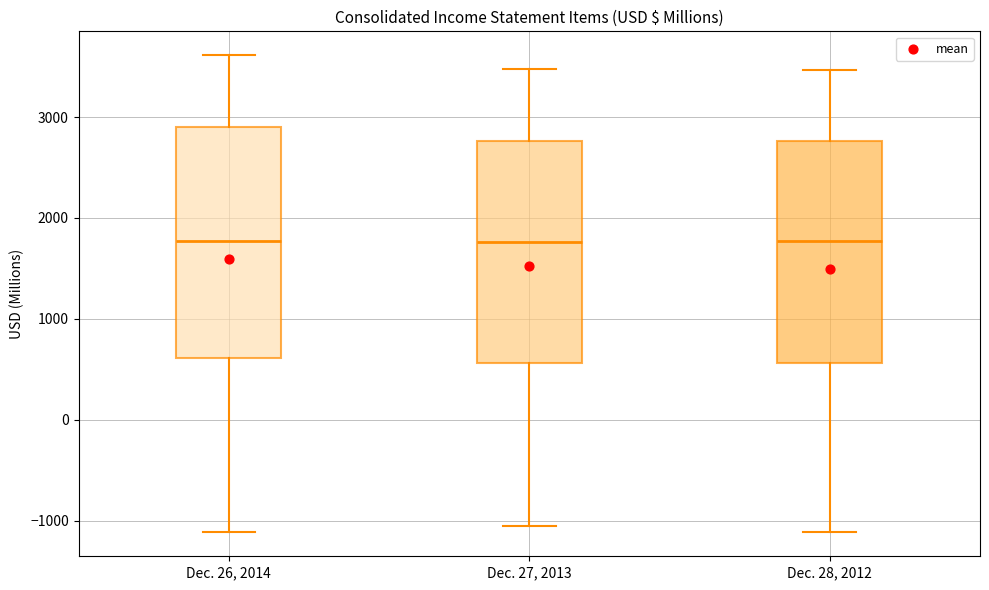

Reading left to right, read every box against the y-axis: the position of its median line, the range the box covers, and the ends of its whiskers. The values are not printed on the chart, so give them approximately, as read against the axis.

Dec. 26, 2014: median 1800, box 600 to 2900, whiskers -1100 to 3600
Dec. 27, 2013: median 1800, box 600 to 2800, whiskers -1100 to 3500
Dec. 28, 2012: median 1800, box 600 to 2800, whiskers -1100 to 3500